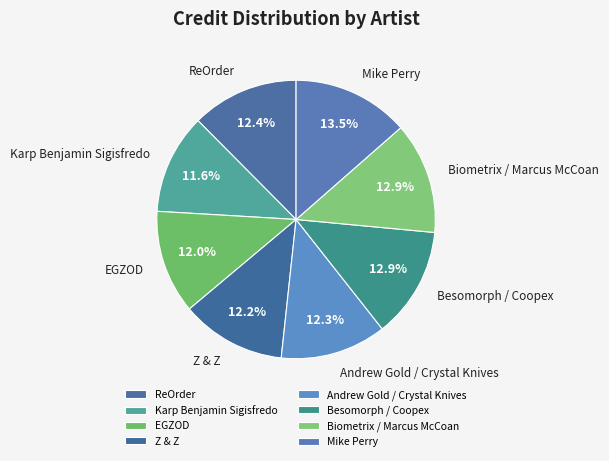

Which has a higher value, Mike Perry or Karp Benjamin Sigisfredo?

Mike Perry